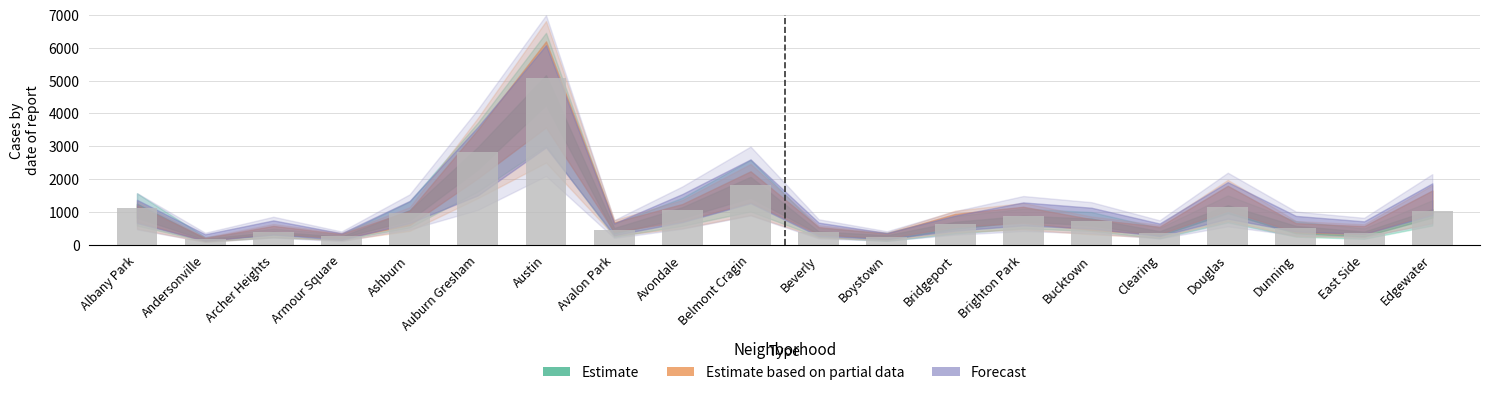

What is the difference between the maximum and minimum values?

4915.3